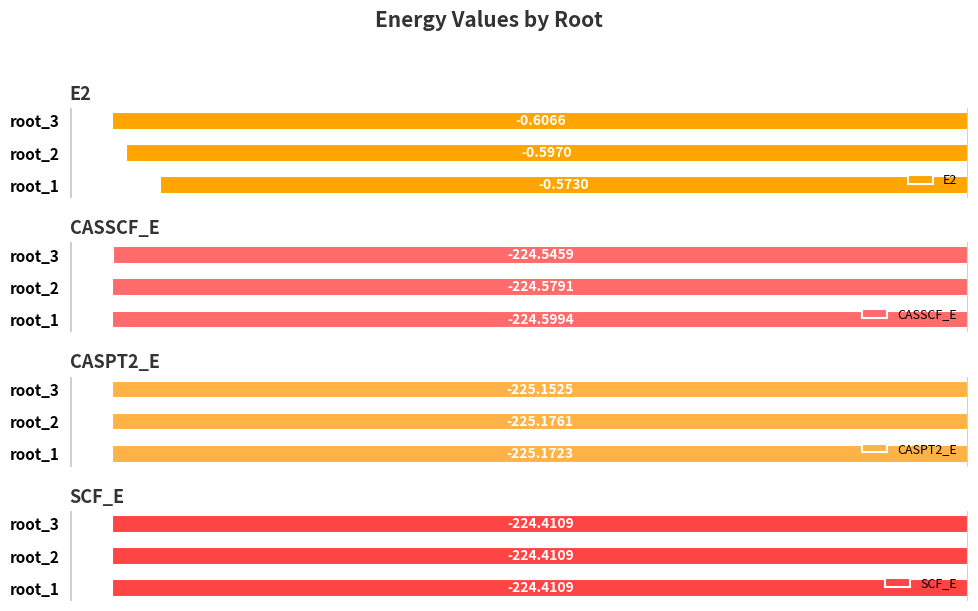

List the labels in order of CASSCF_E value, smallest first.

root_1, root_2, root_3